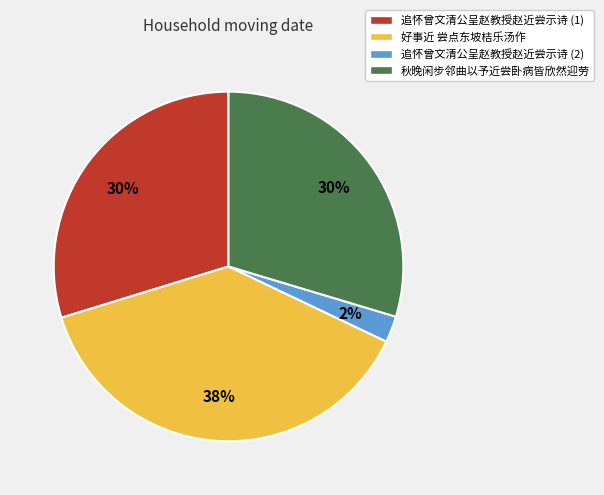

Does 秋晚闲步邻曲以予近尝卧病皆欣然迎劳 represent more than half of the total?

No